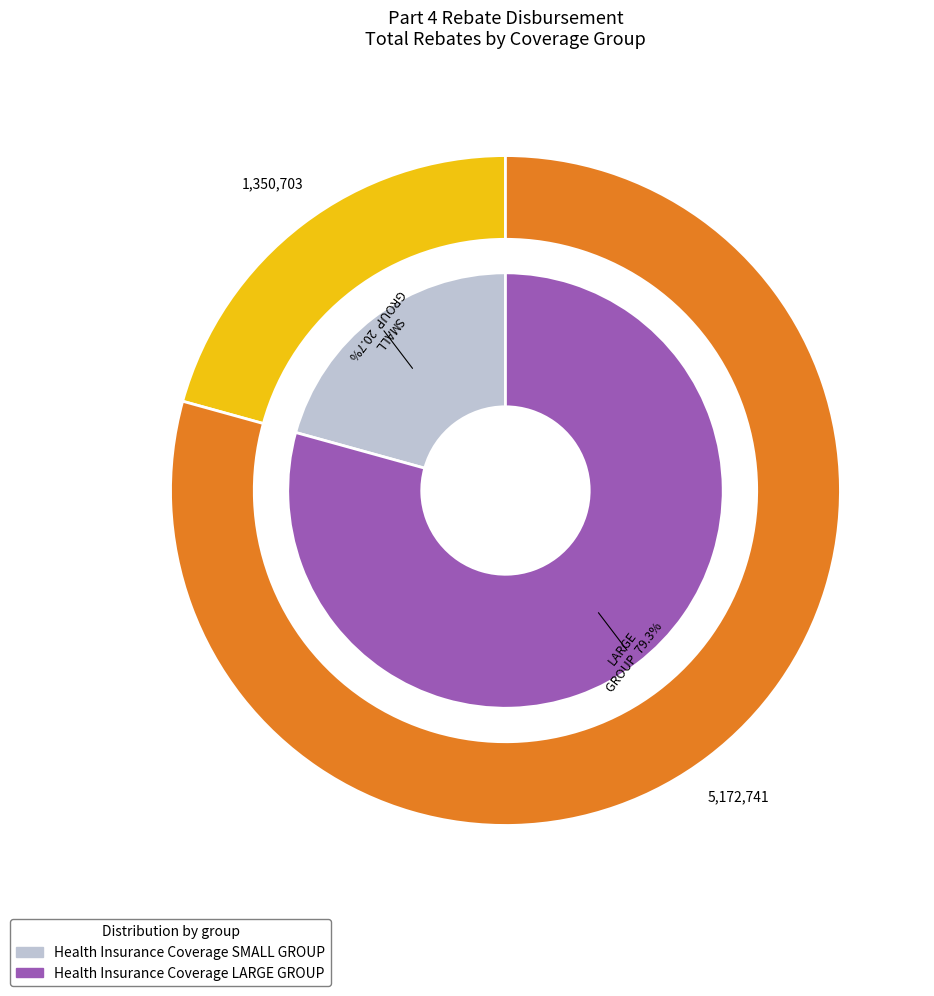

What is the majority slice?

Health Insurance Coverage LARGE GROUP